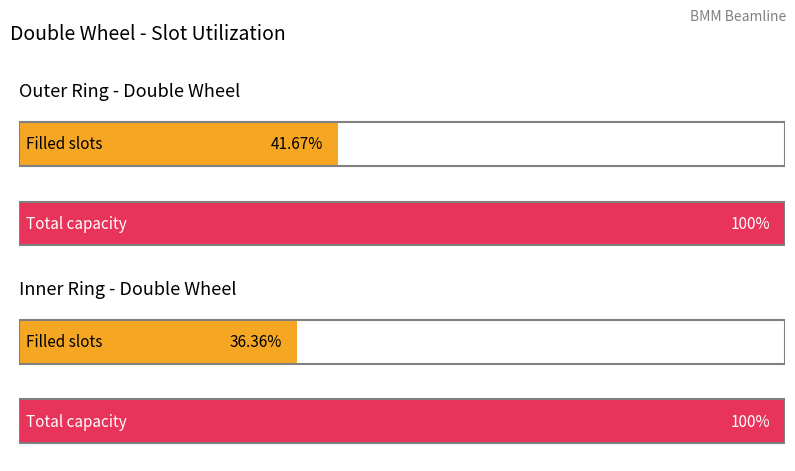

At how many categories does at least one series exceed 2?

1